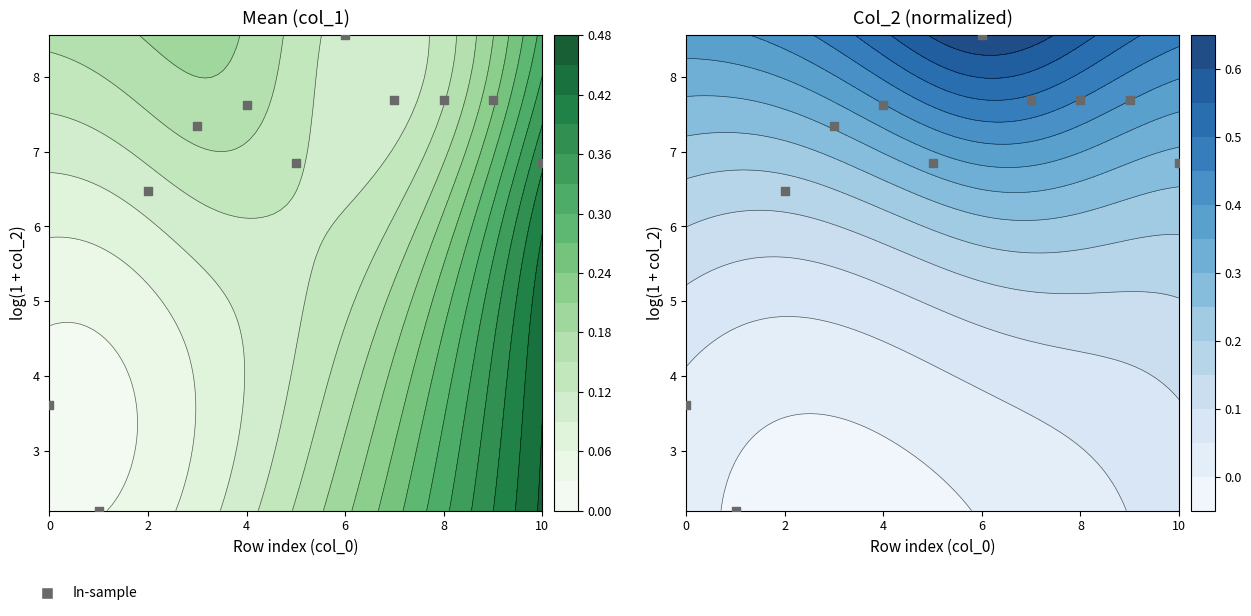

The value at 0 is 0.8. True or false?

False